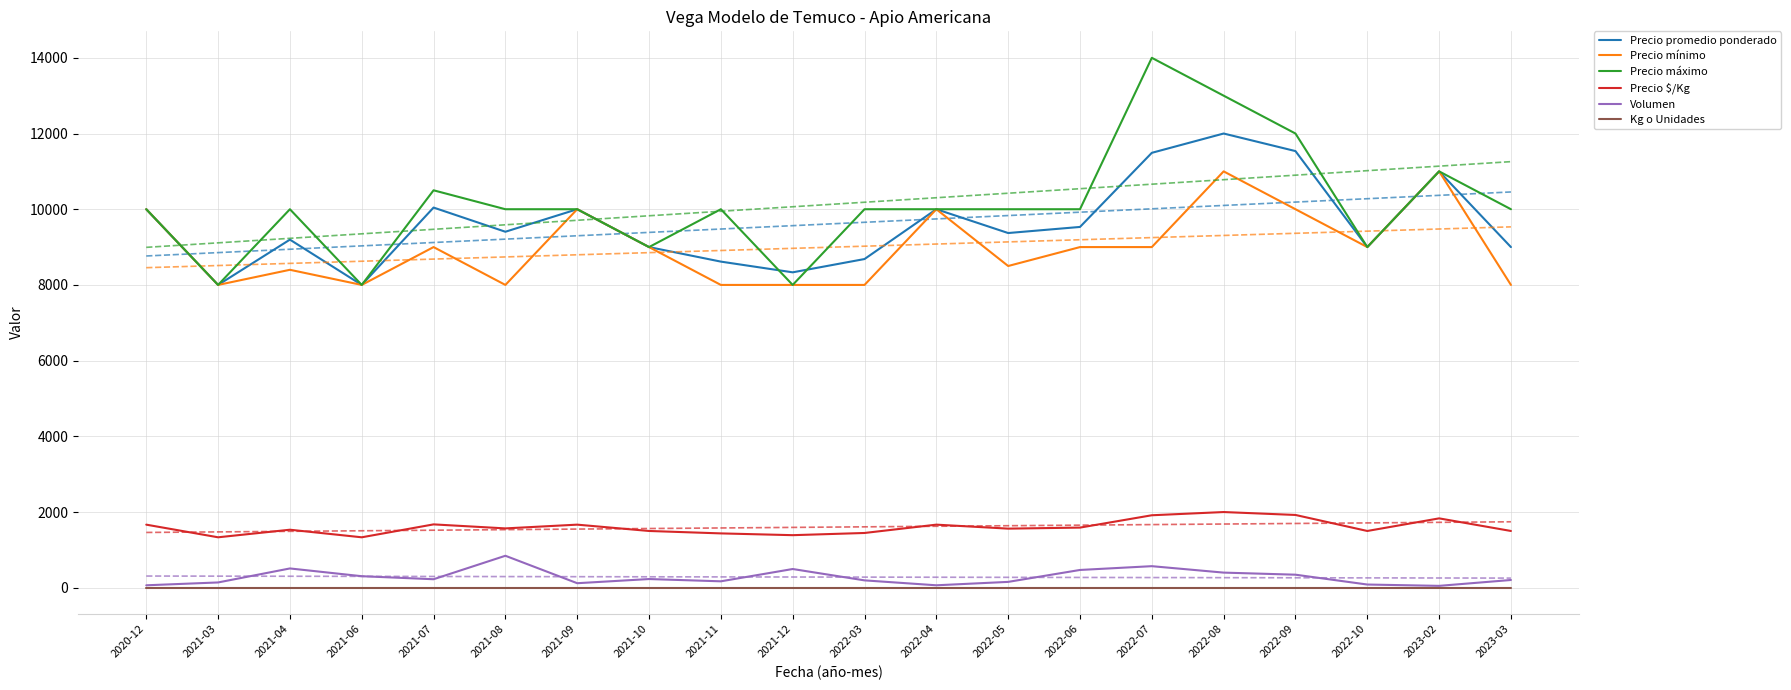

What value does the Precio máximo series have at 2023-02, to the nearest 10?

11000